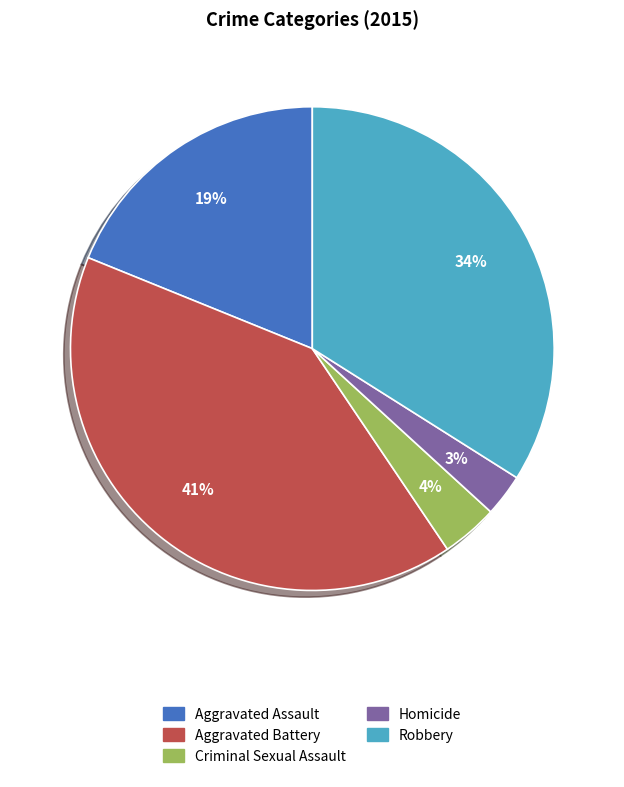

What is the smallest slice in the pie chart?

Homicide